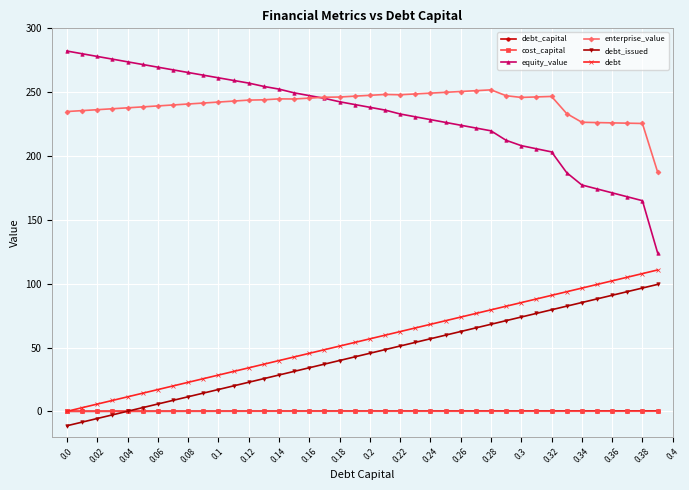

What is the average value of the debt_issued series?

44.1